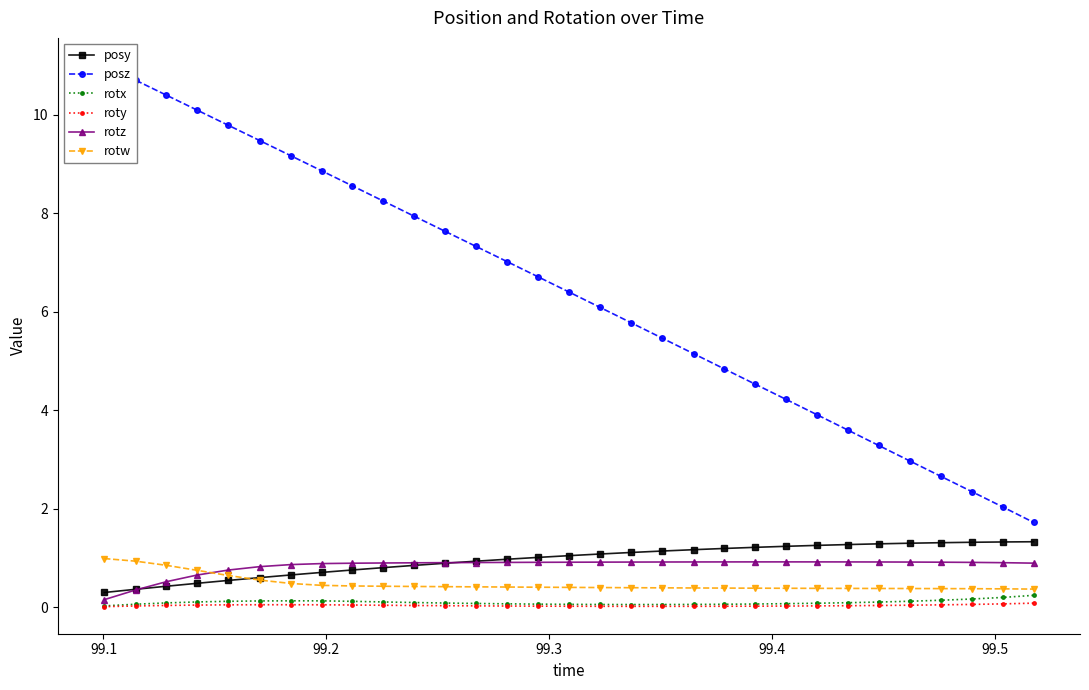

True or false: roty has more than 0 points higher than both neighbors.

True